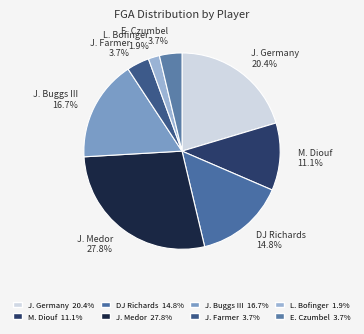

Between DJ Richards and M. Diouf, which is larger?

DJ Richards